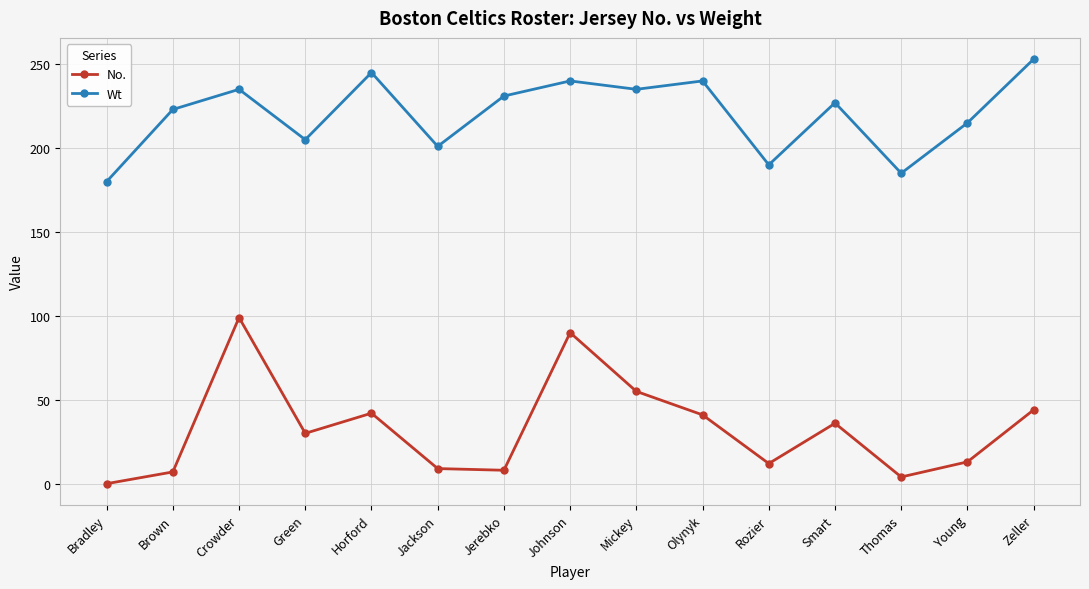

True or false: No. has a value of 8 at Jerebko.

True